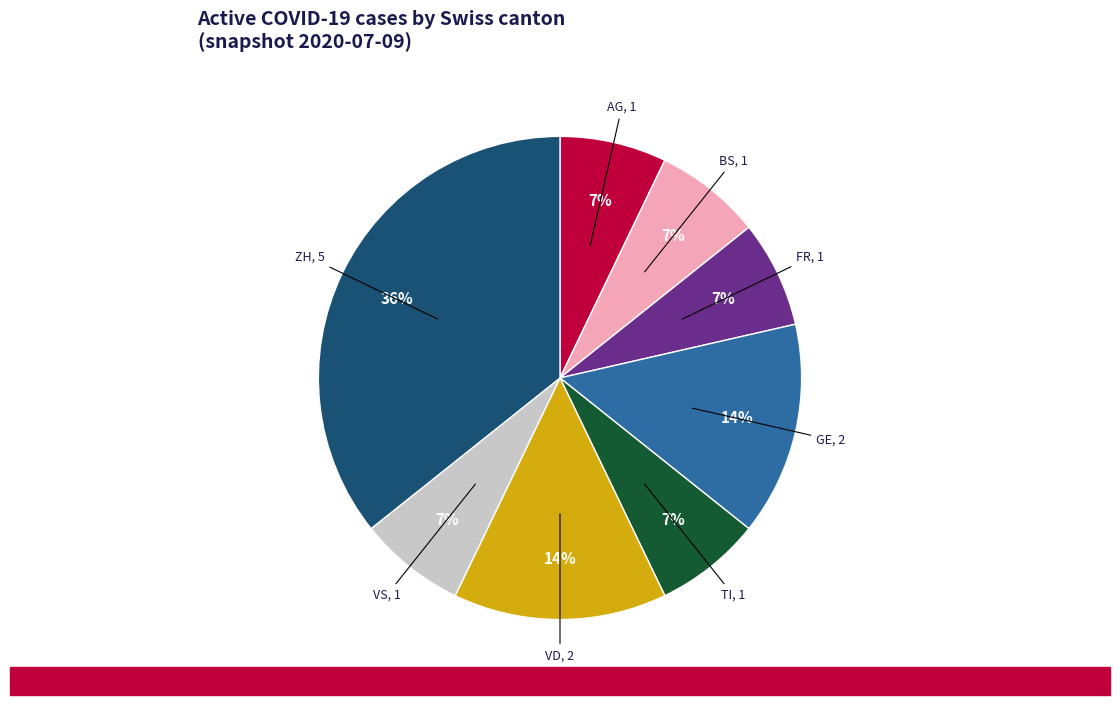

Is there a majority slice in this chart?

No